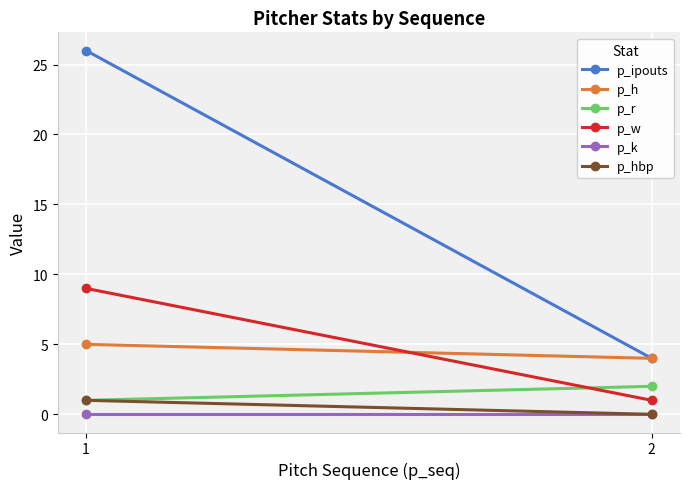

Rank the series at 2 from highest to lowest value.

p_ipouts, p_h, p_r, p_w, p_k, p_hbp